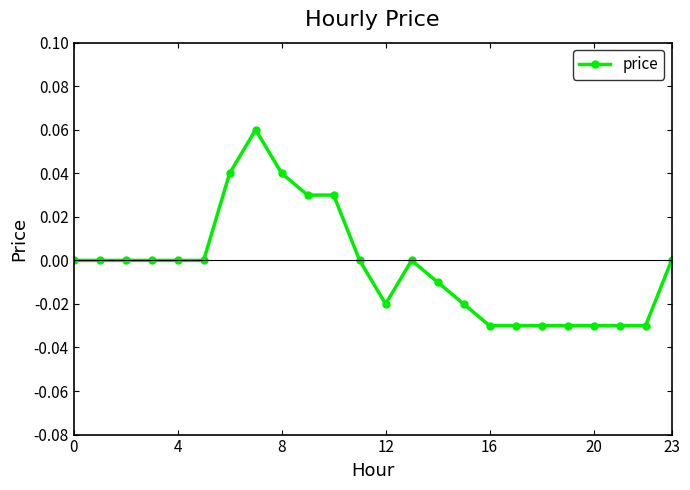

How many interior local valleys (lower than both neighbors) does the data have?

1